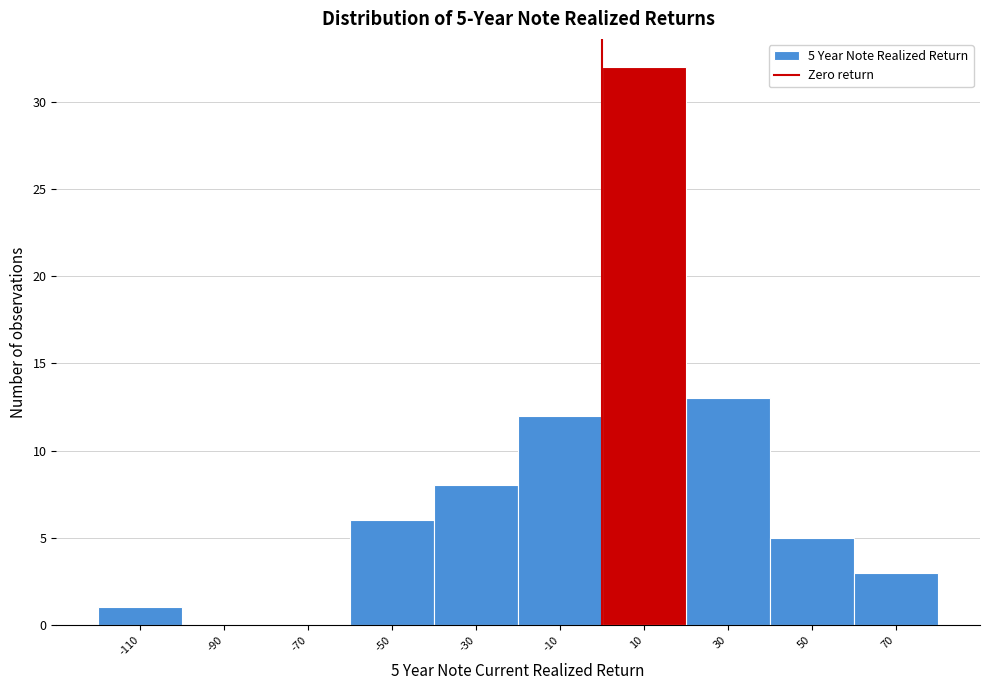

Over which range of the x-axis is the bar tallest?

0 to 20